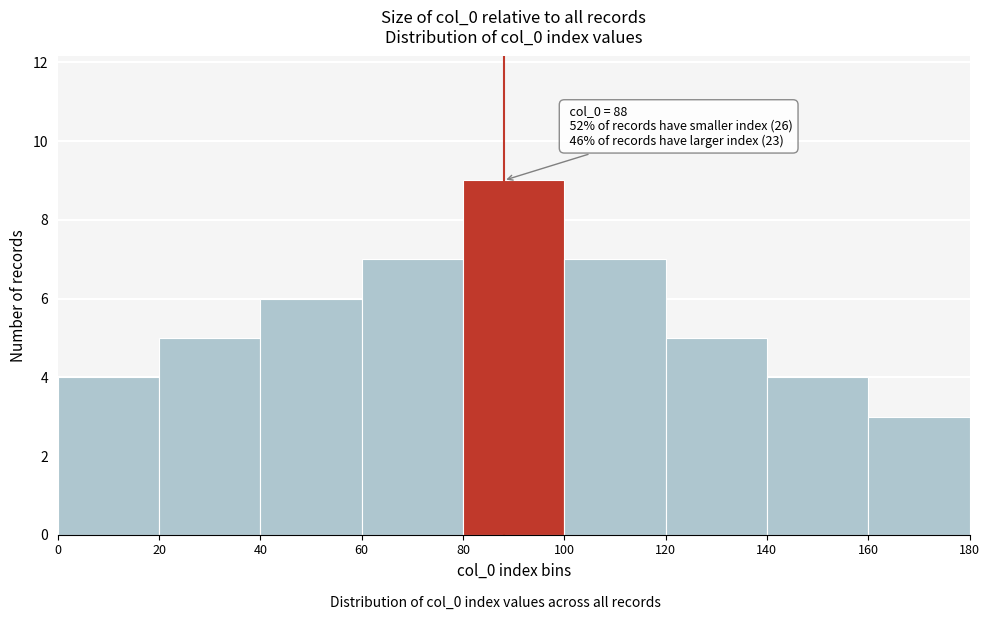

Which range on the x-axis has the tallest bar?

80 to 100